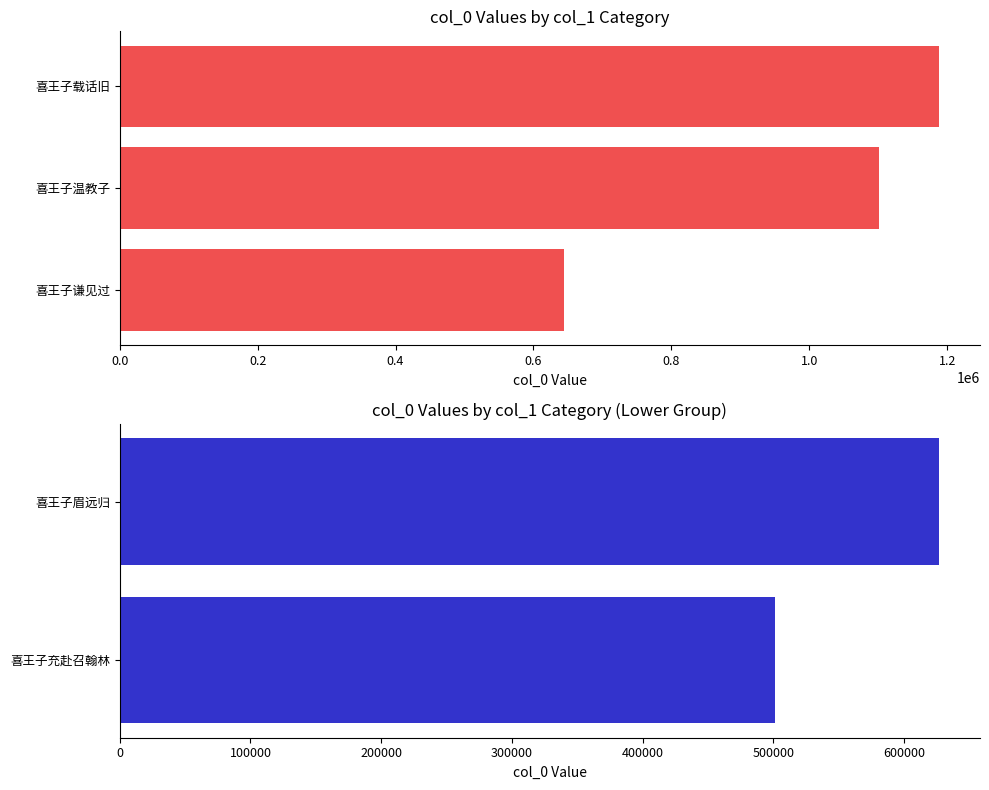

What is the label of the 2nd bar from the left?

喜王子温教子